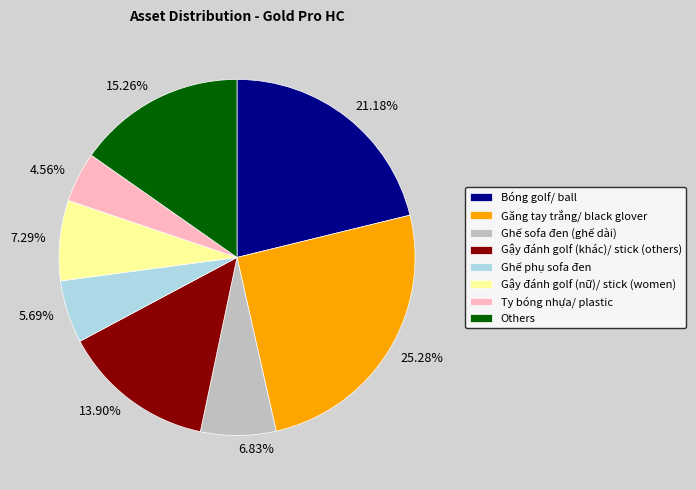

Between Ghế phụ sofa đen and Gậy đánh golf (nữ)/ stick (women), which is larger?

Gậy đánh golf (nữ)/ stick (women)